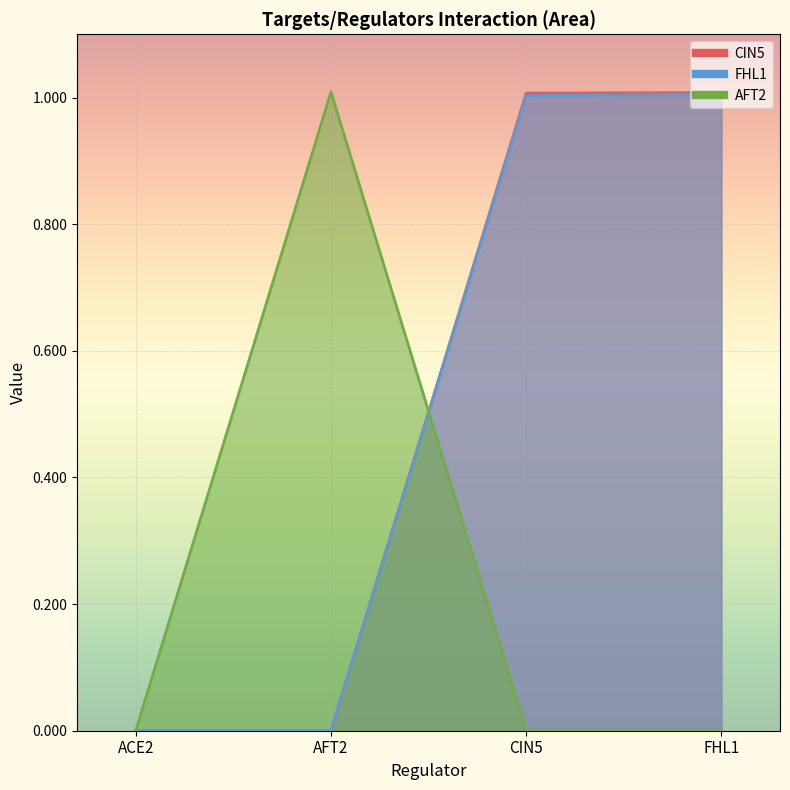

Between ACE2 and FHL1, which series saw the biggest shift?

CIN5